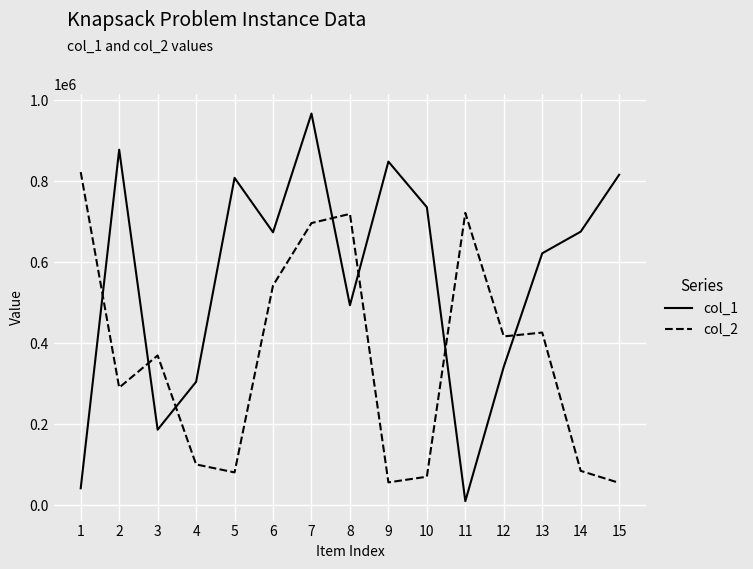

The value of col_1 at 15 is 815721. True or false?

True